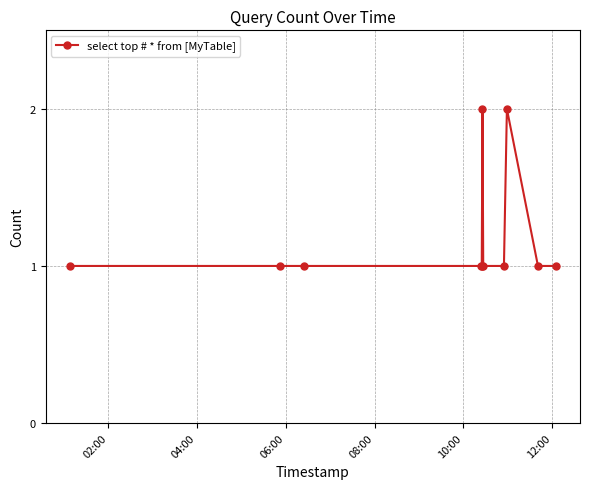

What is the value of the 11th point from the left?

1